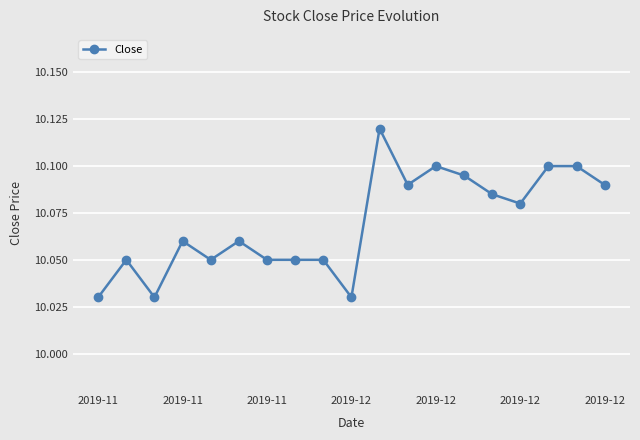

Count the values in the range 10 to 11.

19